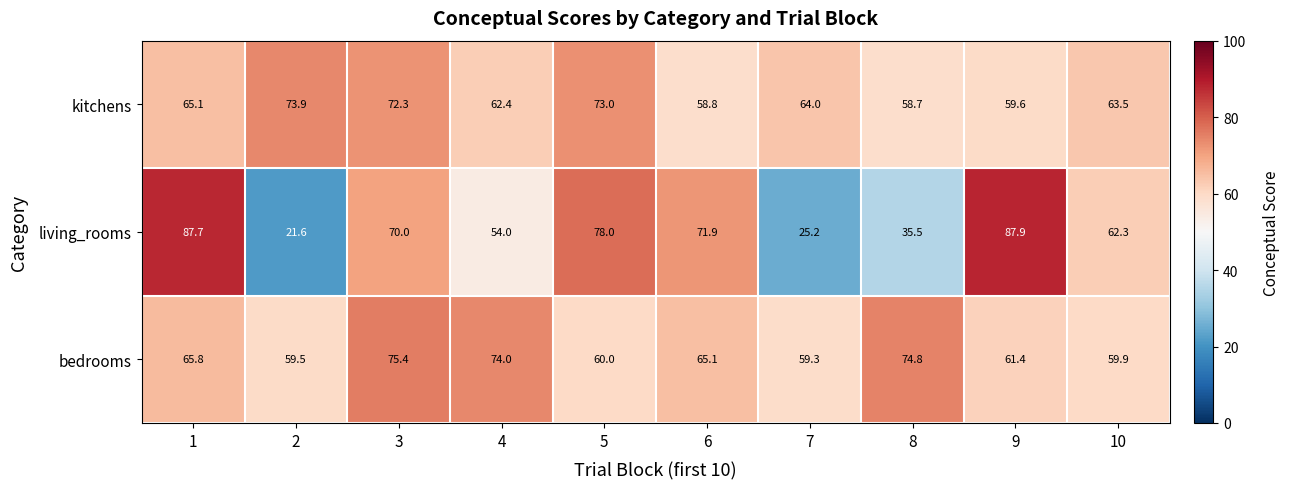

Reading left to right, what are all the values shown in this chart?

kitchens: 1=65.1	2=73.9	3=72.3	4=62.4	5=73.0	6=58.8	7=64.0	8=58.7	9=59.6	10=63.5
living_rooms: 1=87.7	2=21.6	3=70.0	4=54.0	5=78.0	6=71.9	7=25.2	8=35.5	9=87.9	10=62.3
bedrooms: 1=65.8	2=59.5	3=75.4	4=74.0	5=60.0	6=65.1	7=59.3	8=74.8	9=61.4	10=59.9